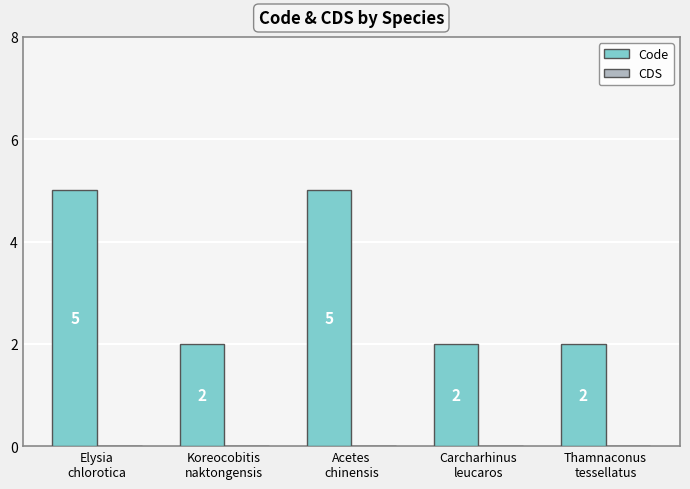

What is the greatest value displayed?

5